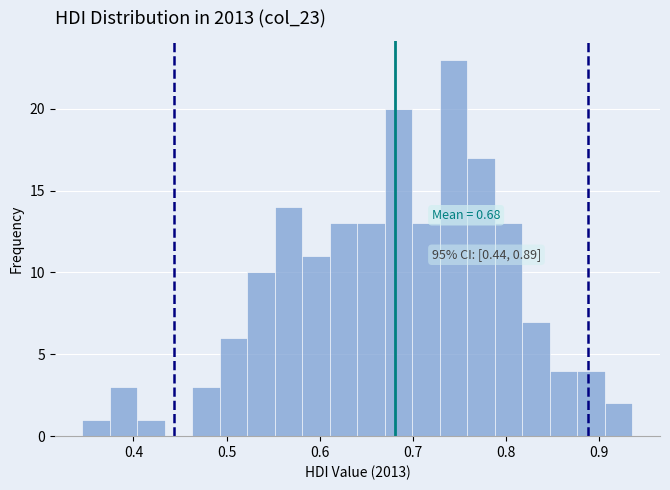

Around what value on the x-axis is the tallest bar? Give the approximate position of its centre, as read against the axis.

0.74